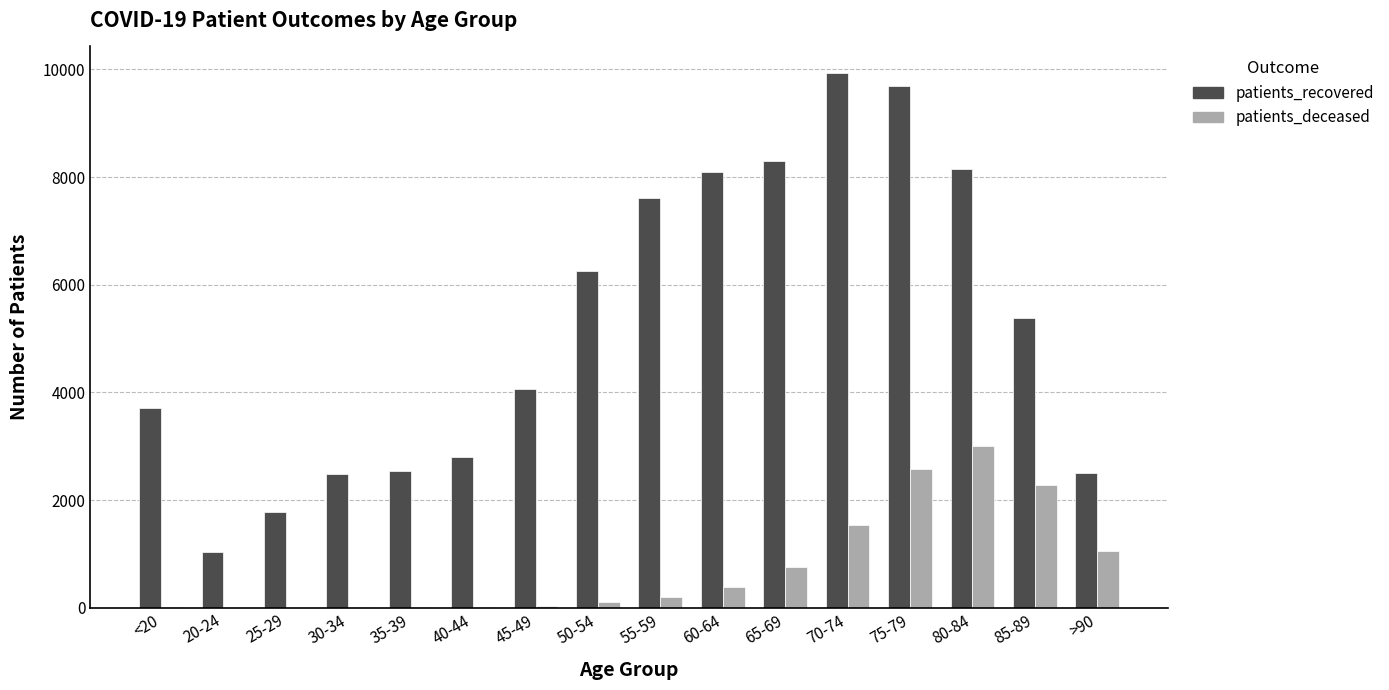

What is the highest value of the patients_deceased series?

2997